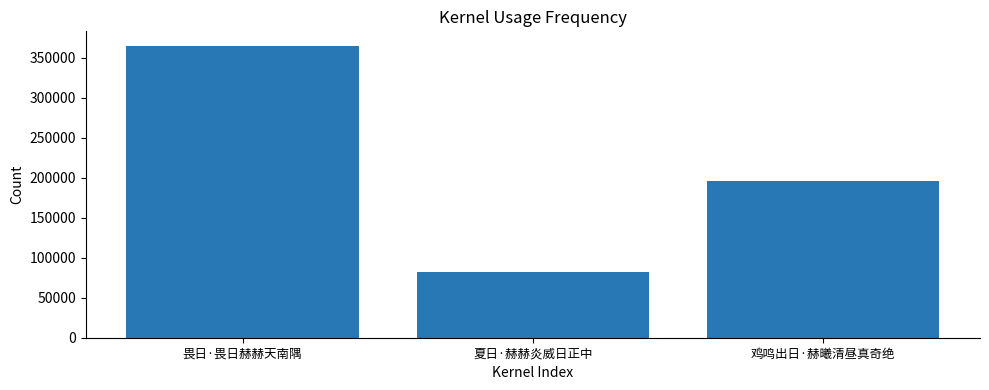

What is the label of the 3rd bar from the left?

鸡鸣出日·赫曦清昼真奇绝